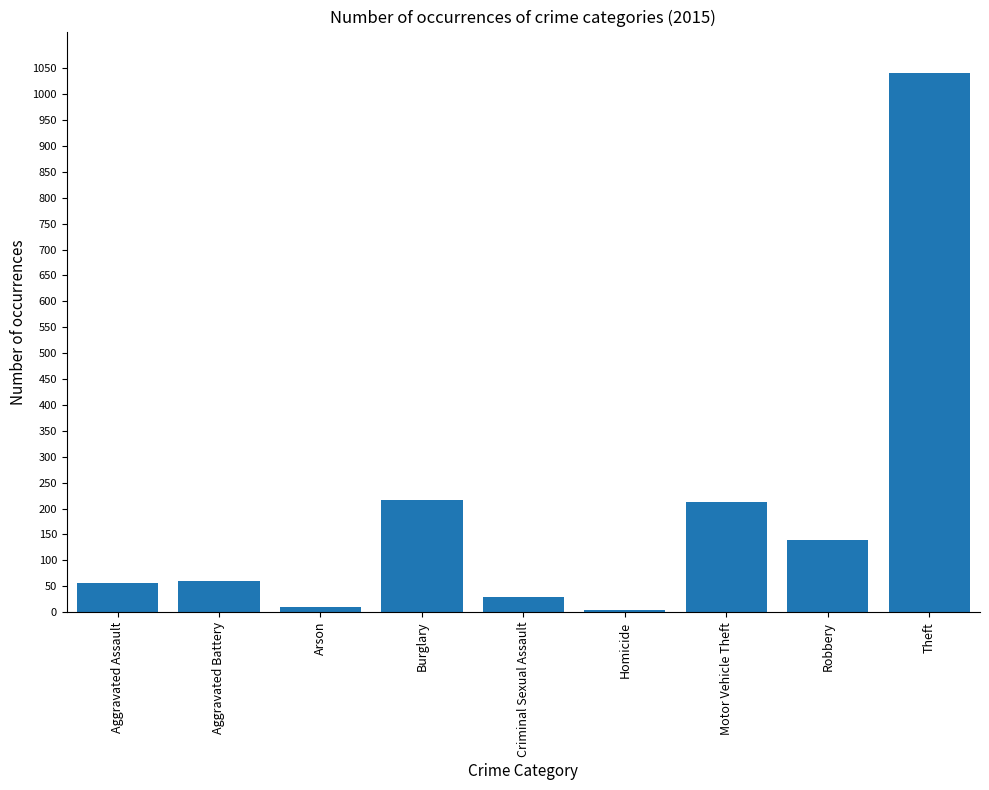

True or false: the data shows 235 at Robbery.

False